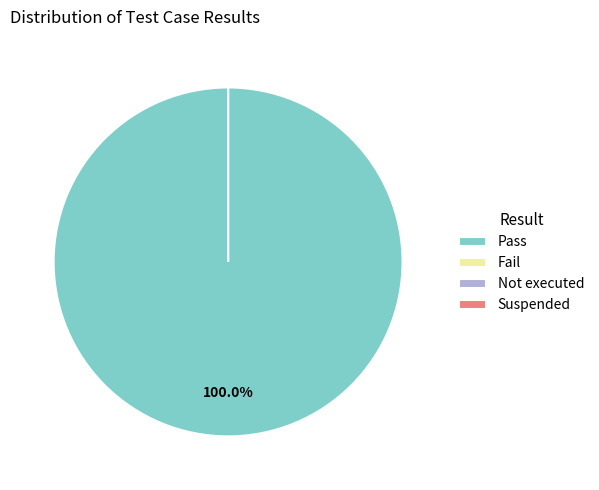

To the nearest percent, what is the average slice percentage?

25%